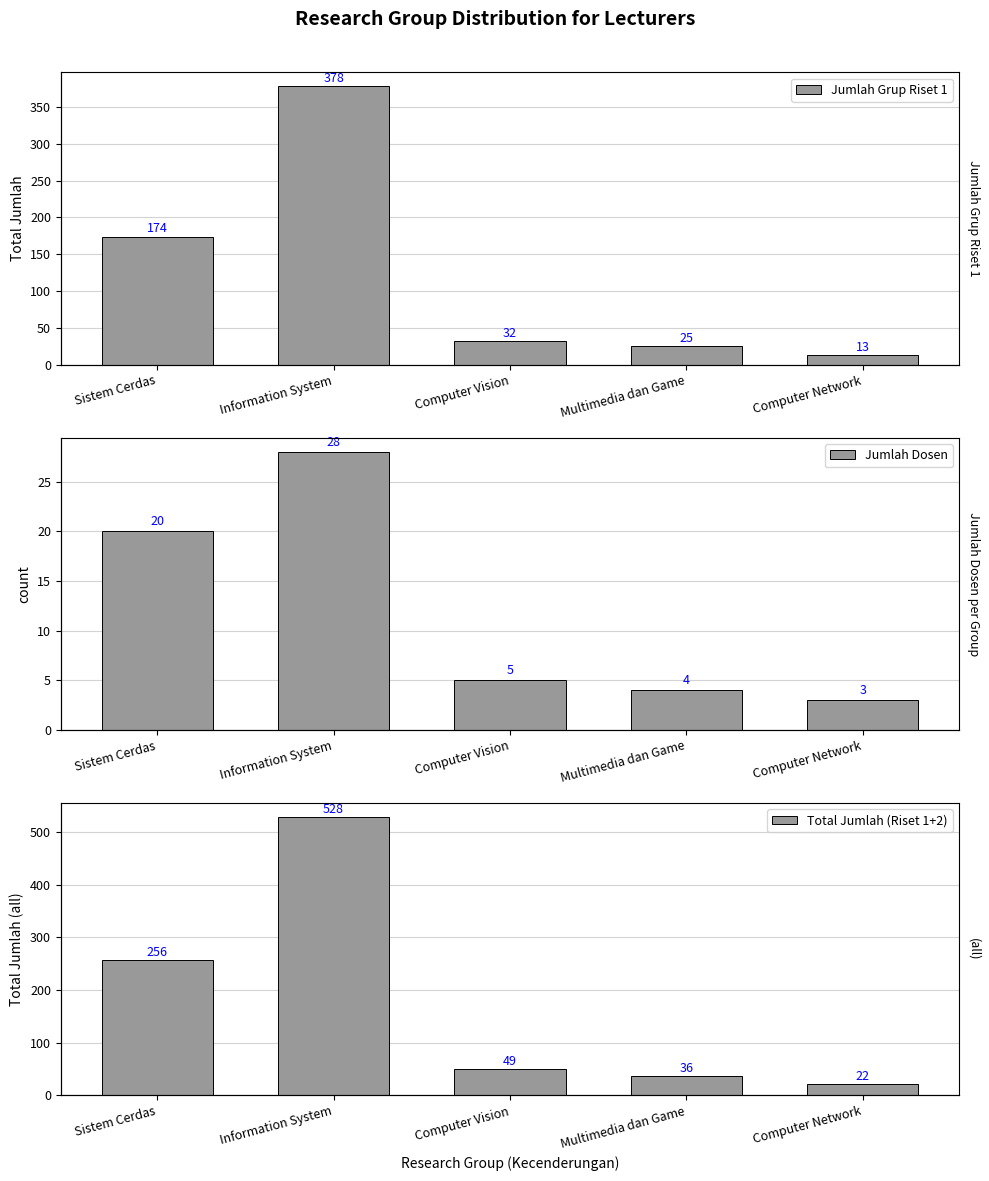

What is the value of the Jumlah Grup Riset 1 bar at the 5th from the left?

13